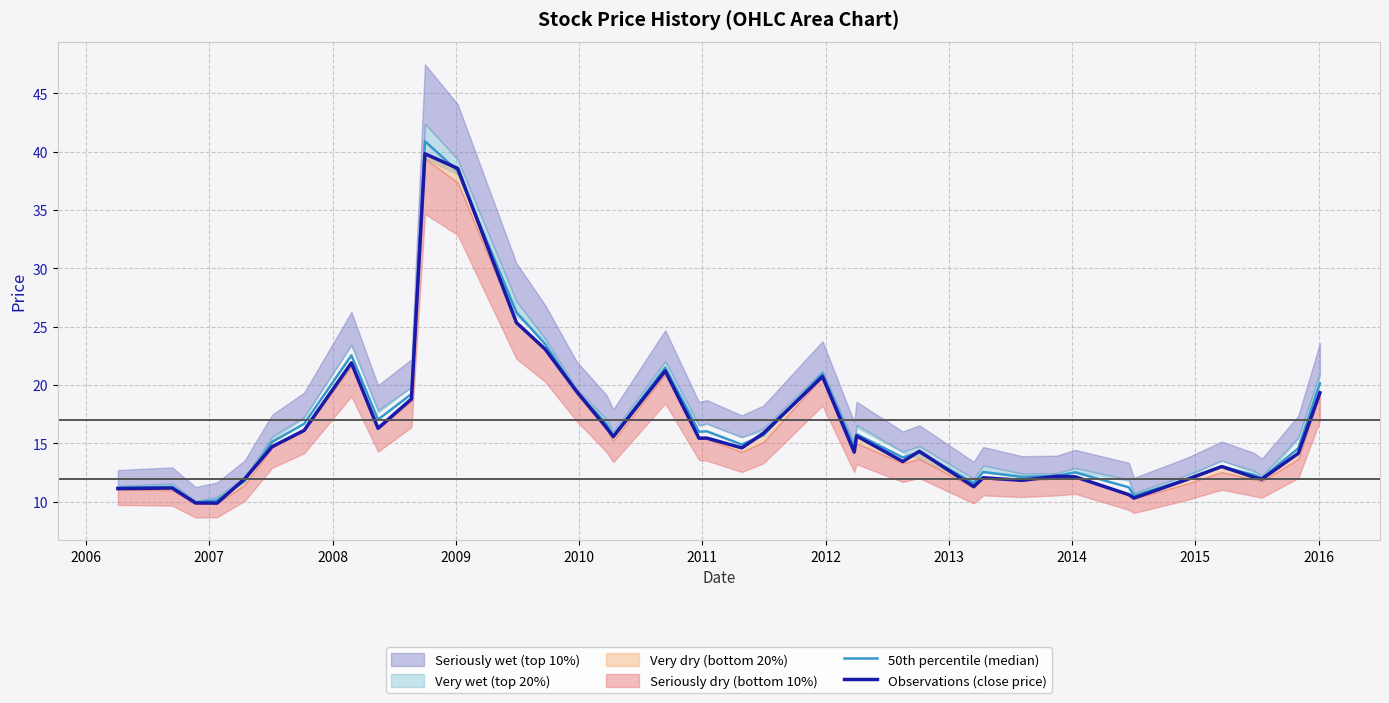

True or false: Observations (close price) has a value of 19.3 at 27.

False